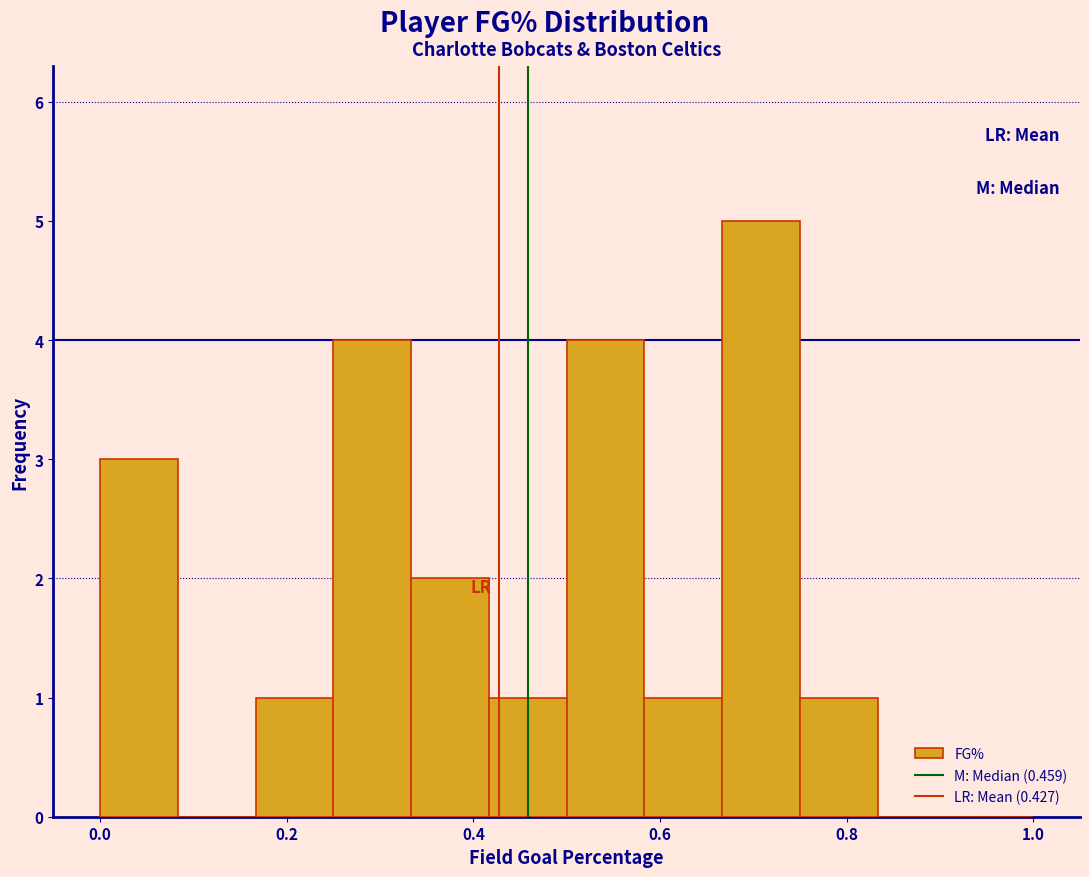

What is the height of the bar covering 0.76 to 0.84 on the x-axis? Neither the bar edges nor the heights are printed on the chart, so give them approximately, as read against the axes.

1